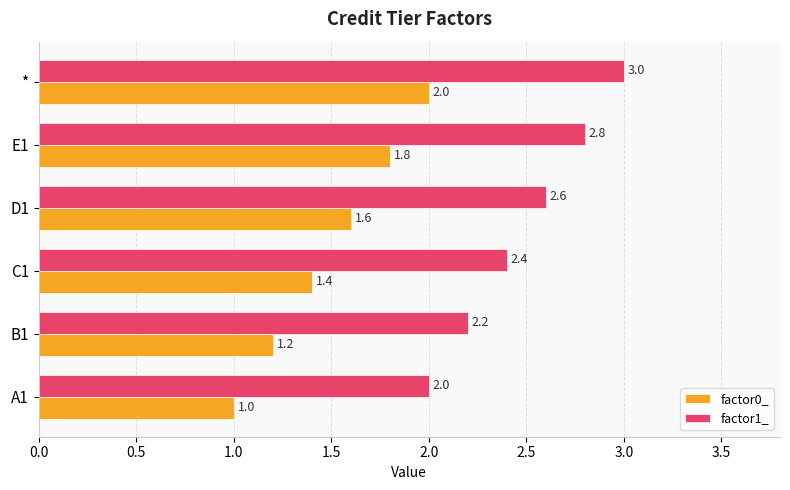

Rank the series by their maximum value, from highest to lowest.

factor1_, factor0_